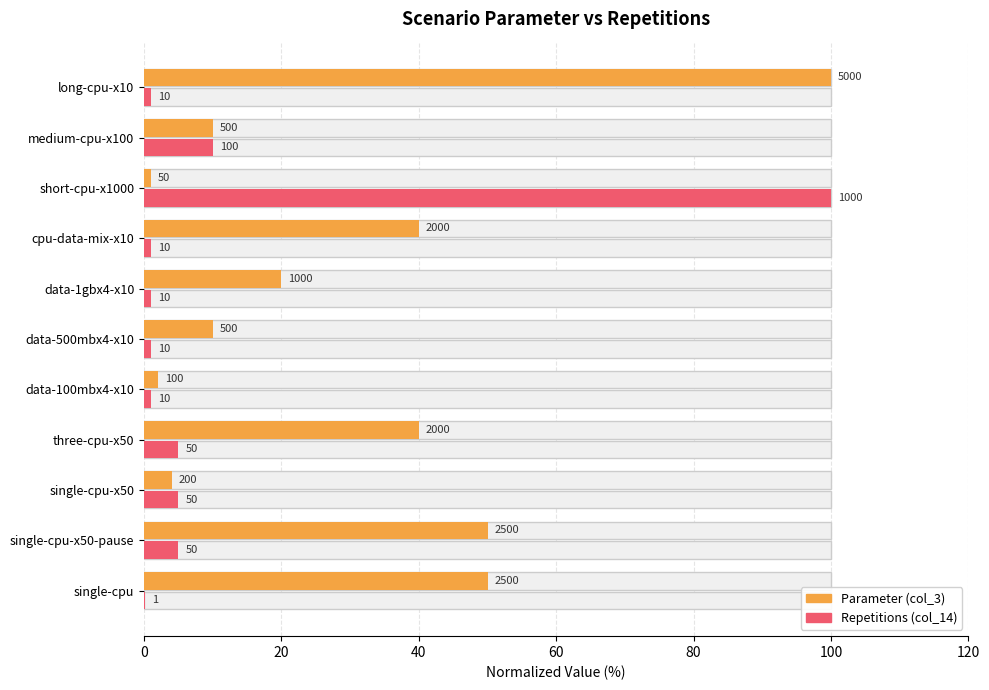

What is the average value of the Parameter (col_3) series?

29.7